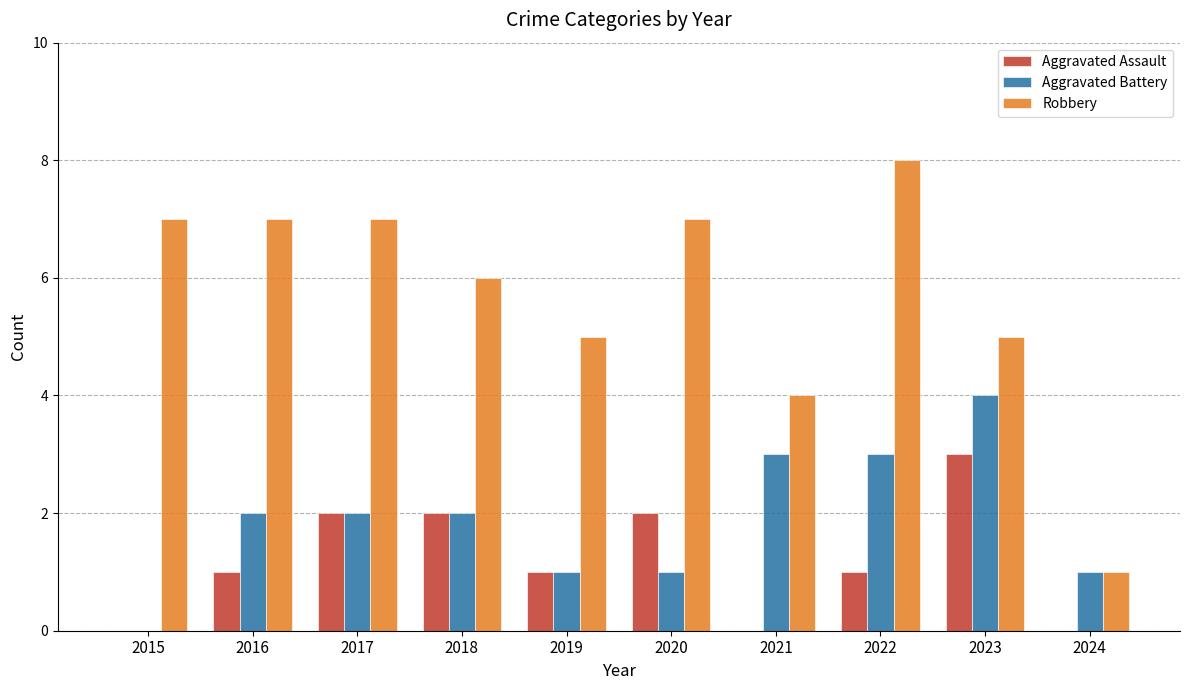

True or false: Aggravated Assault has a value of 3 at 2017.

False